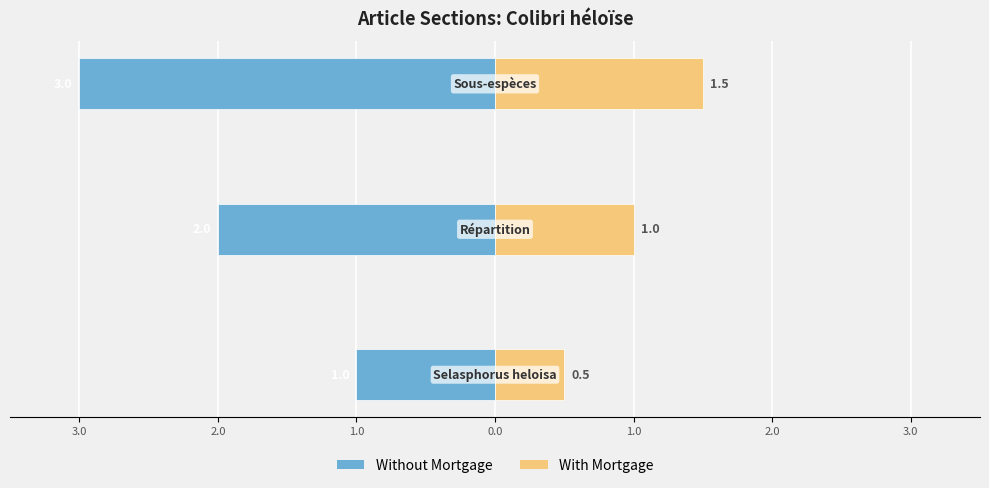

How many With Mortgage values are between 0 and 1?

2